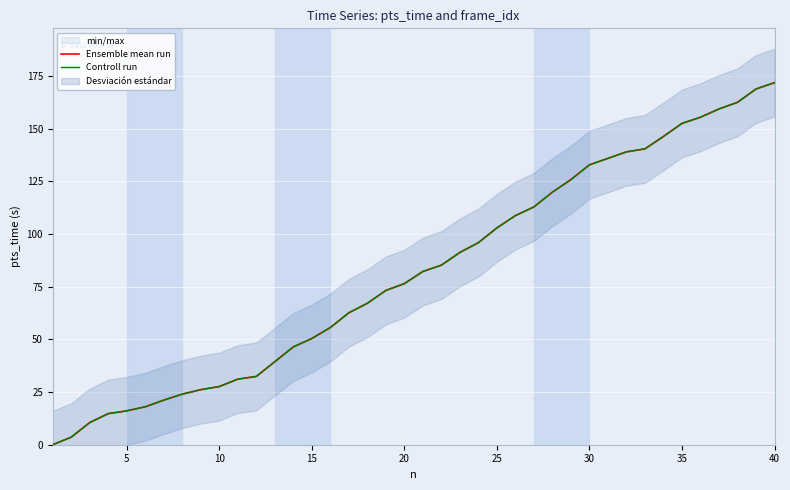

The Ensemble mean run series shows 79.4 at 15. True or false?

False